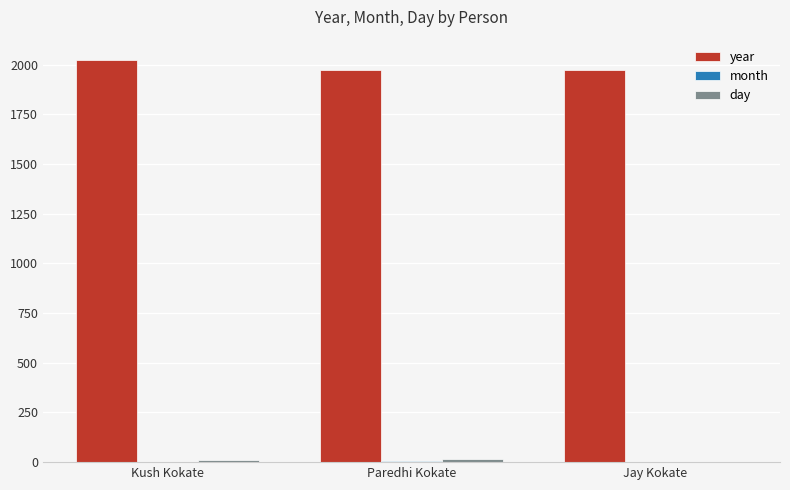

What is the greatest value displayed?

2024